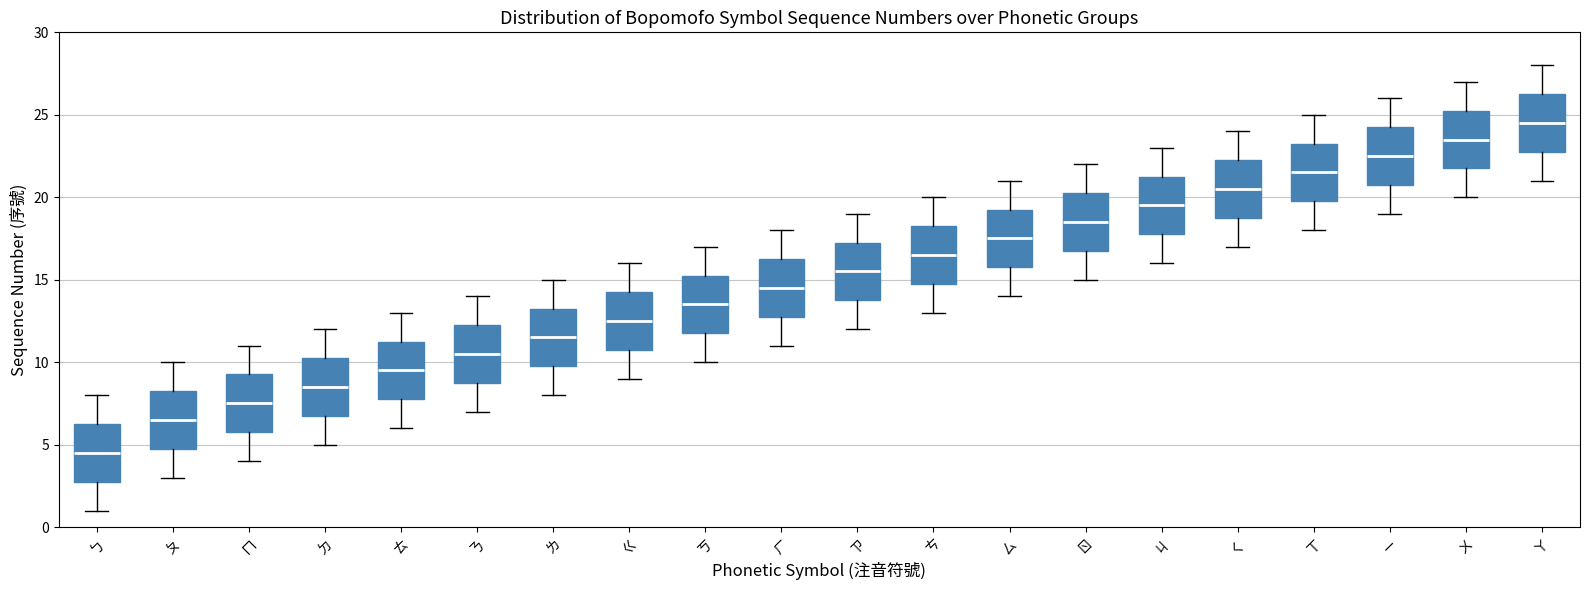

Where is the upper edge of the box for ㄧ on the y-axis? The values are not printed on the chart, so give them approximately, as read against the axis.

24.5